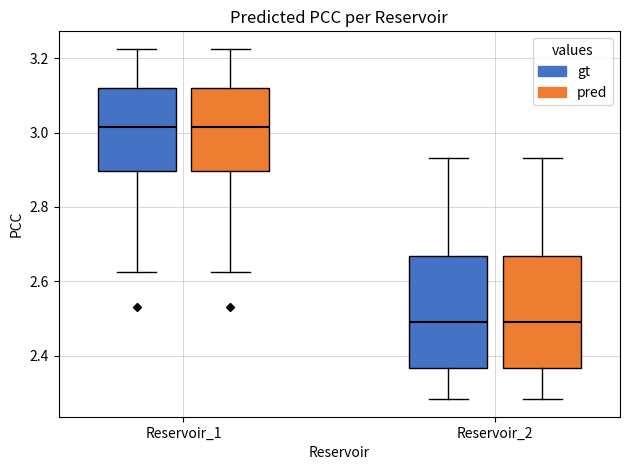

Where is the upper edge of the box for Reservoir_2 (gt) on the y-axis? The values are not printed on the chart, so give them approximately, as read against the axis.

2.66